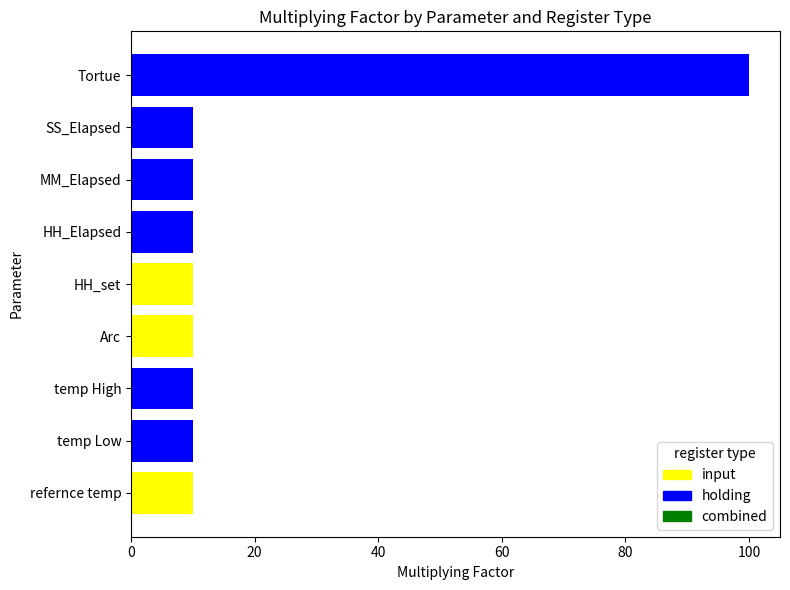

What is the sum of all input values?

30